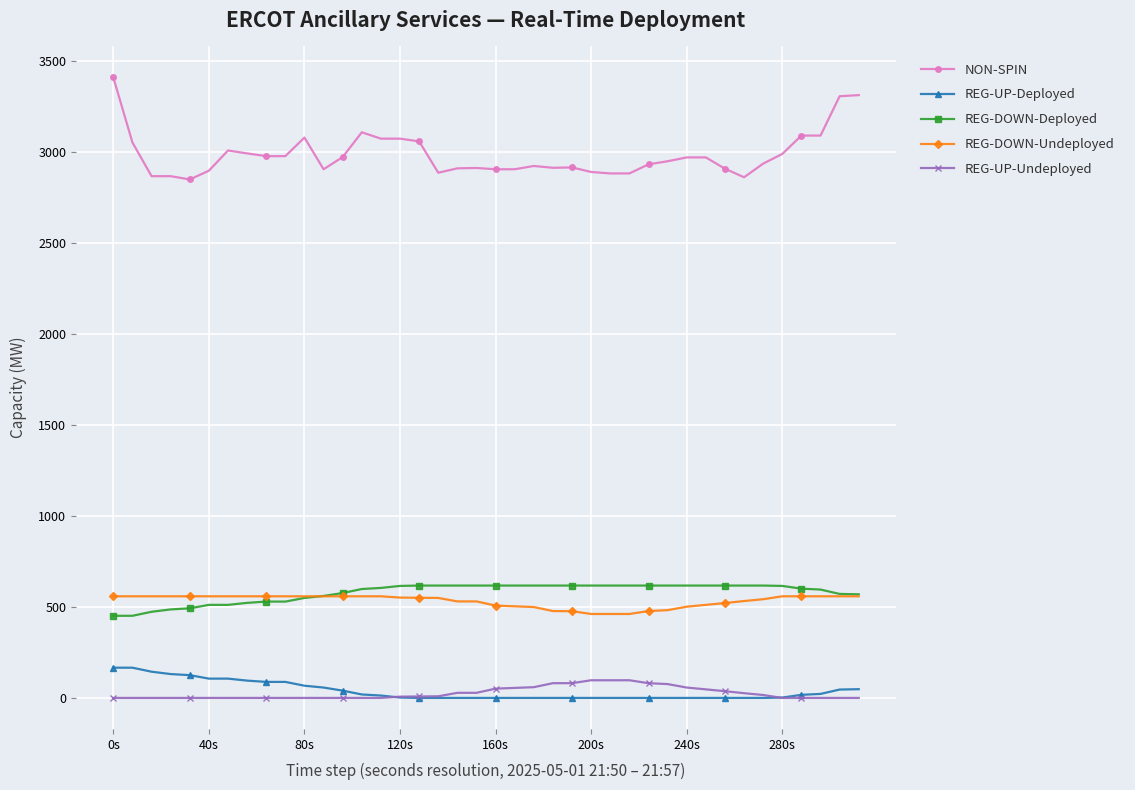

True or false: NON-SPIN and REG-UP-Deployed intersect in this chart.

False